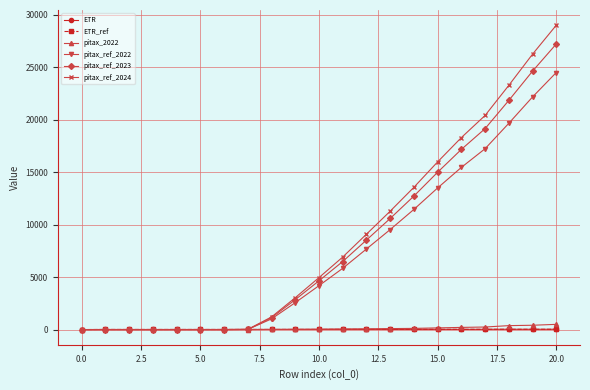

At how many categories does at least one series exceed 11794?

7